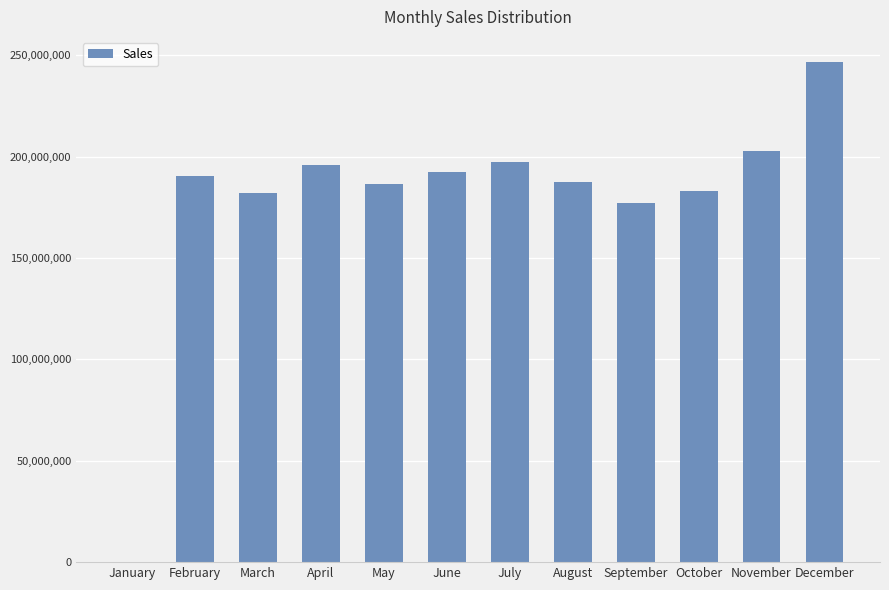

Read the value at July.

197606203.9